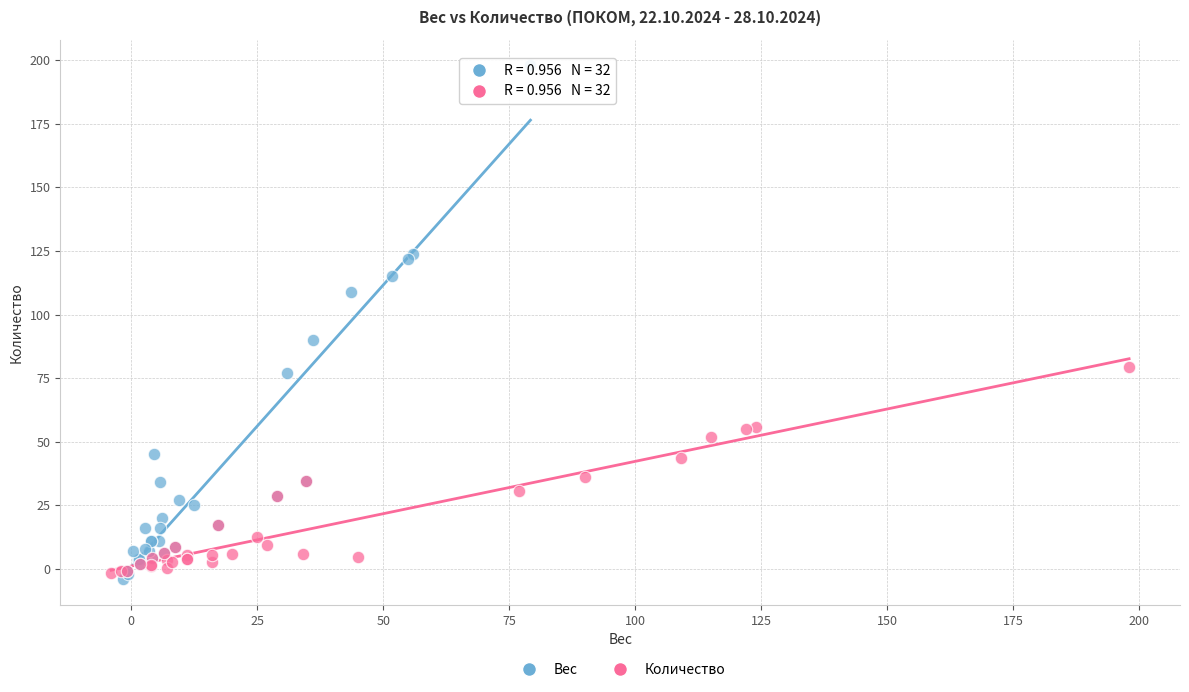

Which series has the largest Y range (max minus min)?

Вес